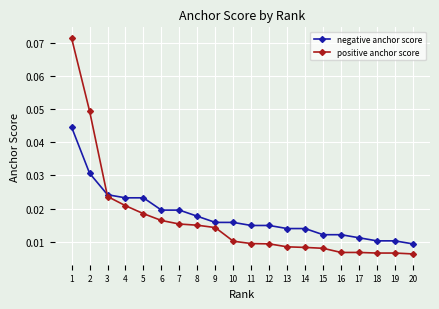

Which series has the largest range (max minus min)?

positive anchor score